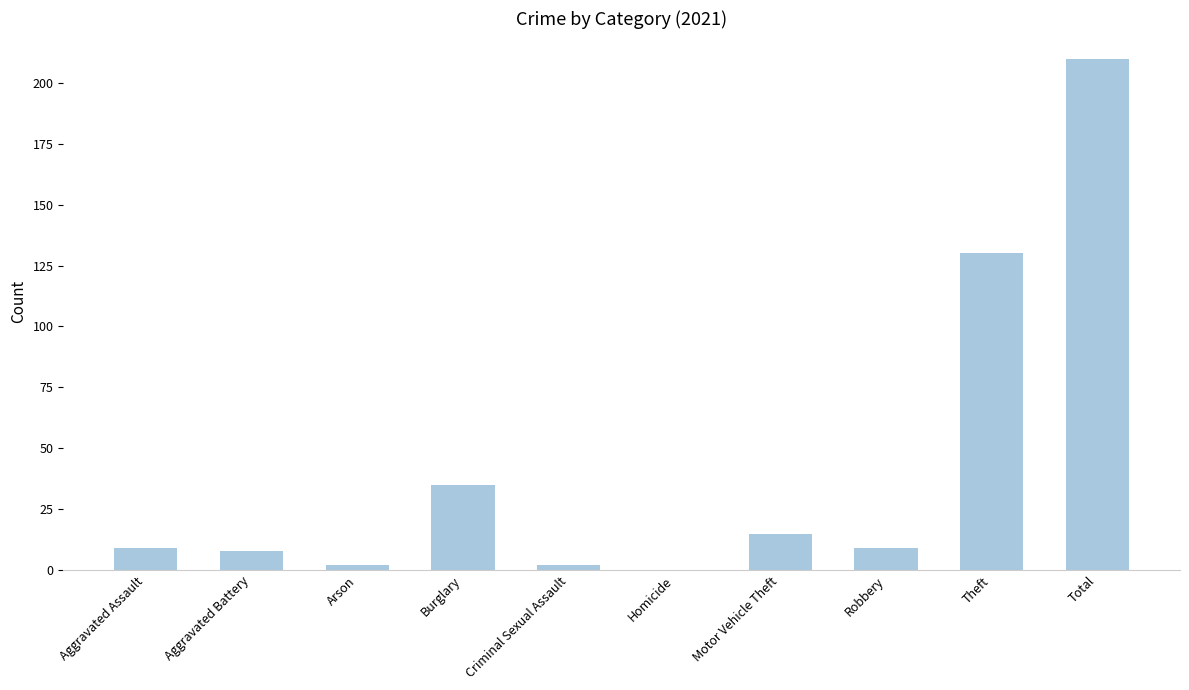

Where is the data nearest to the value 105?

Theft